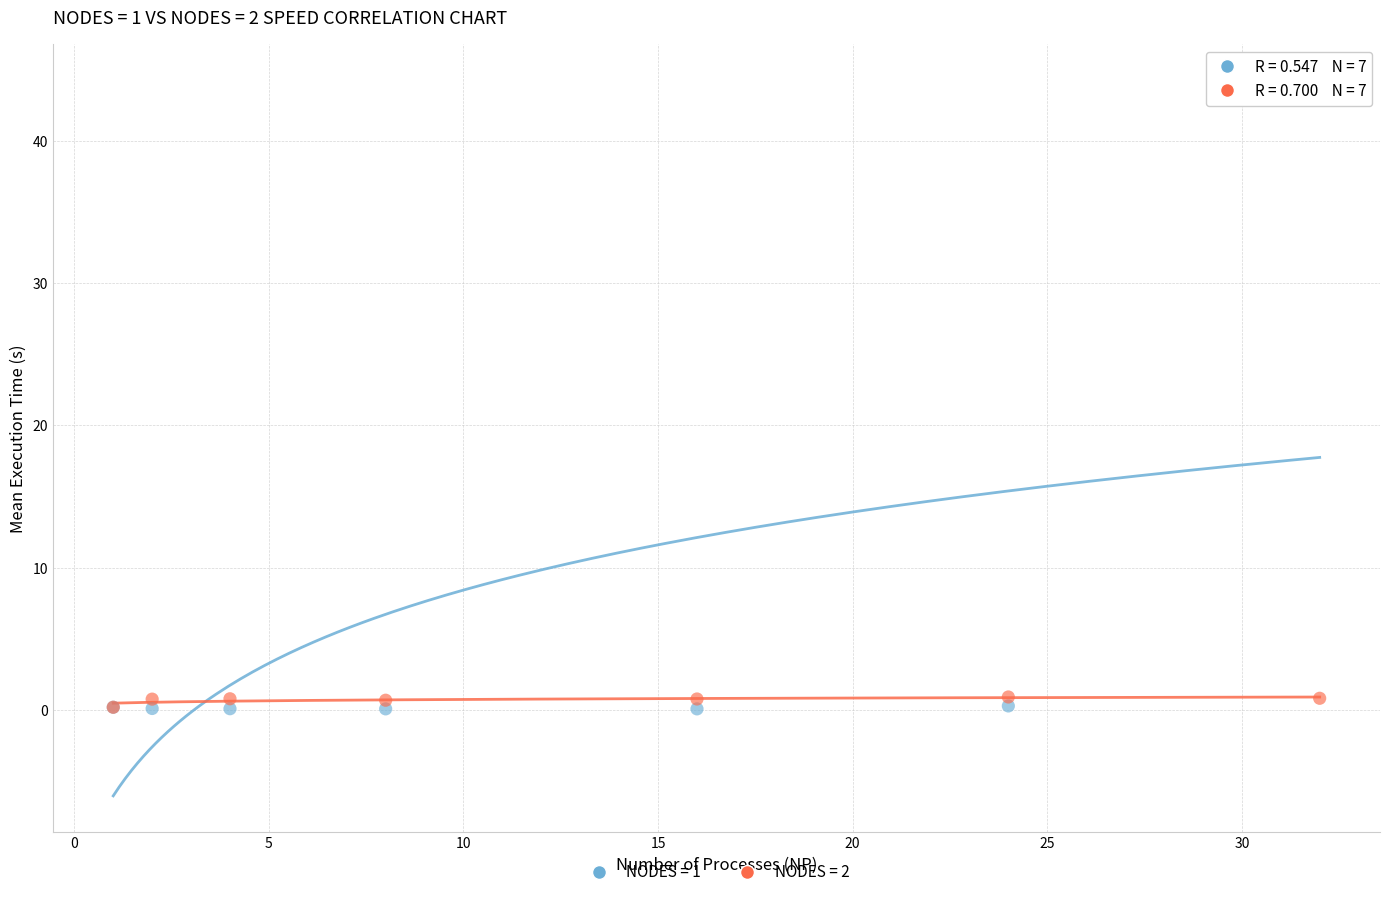

Which series has the widest spread of Y values?

NODES = 1